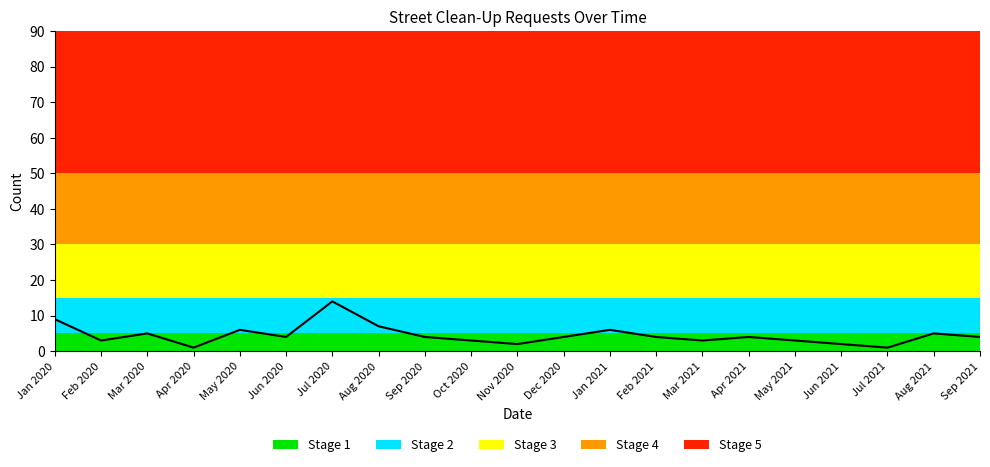

Where is the data nearest to the value 7?

Aug 2020